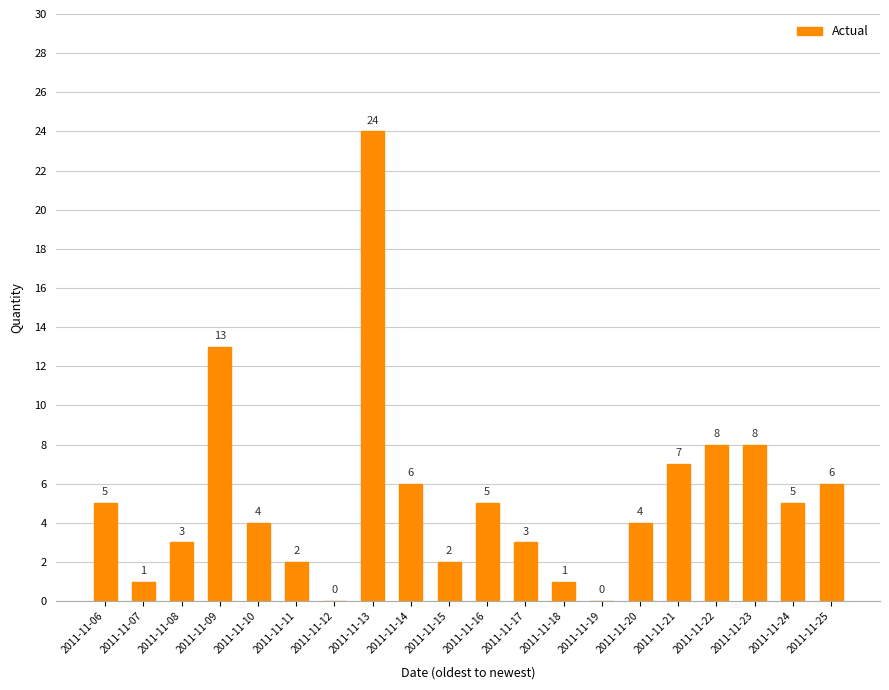

Between 2011-11-10 and 2011-11-13, which is larger?

2011-11-13